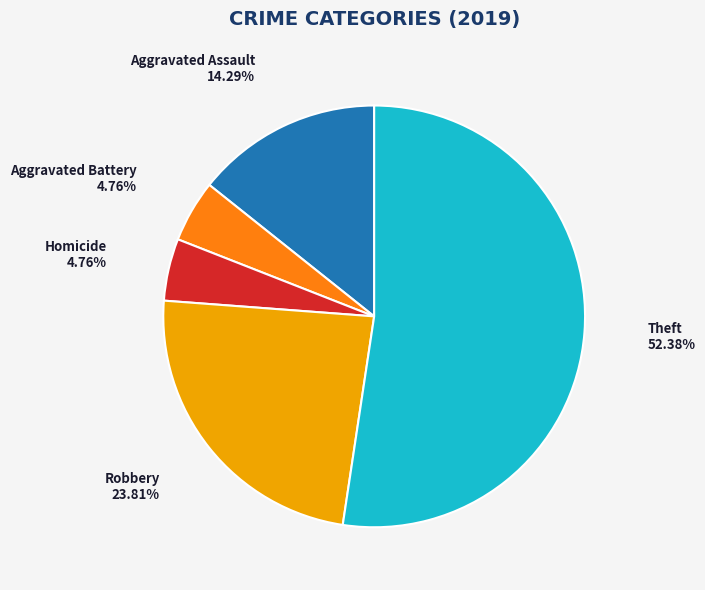

How much of the chart is everything except Robbery?

76.2%